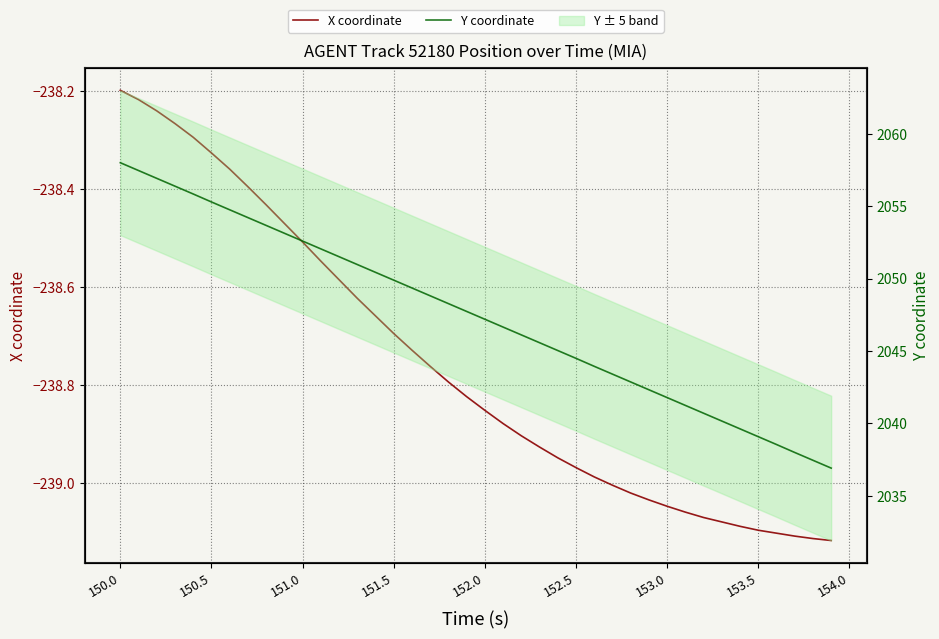

Rank the series by their maximum value, from highest to lowest.

Y coordinate, X coordinate